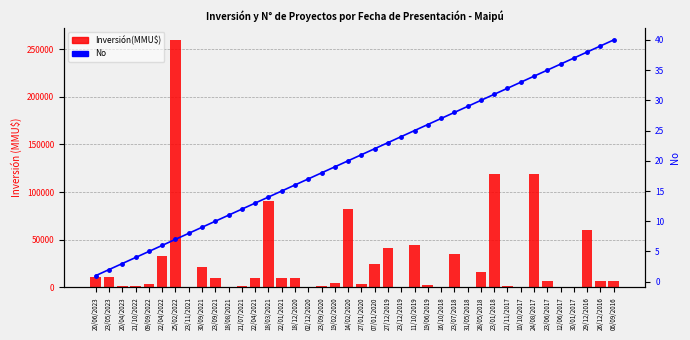

Reading left to right, extract all data points from this chart.

Inversión(MMU$): 20/06/2023=11000	23/05/2023=11000	20/04/2023=1420	21/10/2022=1420	09/09/2022=3500	22/04/2022=33000	25/02/2022=259000	23/11/2021=750	30/09/2021=21280	23/09/2021=10000	18/08/2021=390	21/07/2021=1500	22/04/2021=10000	18/03/2021=90946	22/01/2021=10000	18/12/2020=10000	02/12/2020=390	23/09/2020=1430	19/02/2020=5000	14/02/2020=82047	27/01/2020=4000	07/01/2020=25000	27/12/2019=41517	23/12/2019=0	11/10/2019=45000	19/06/2019=2900	16/10/2018=175	23/07/2018=35000	31/05/2018=40	28/05/2018=16560	23/01/2018=118526	21/11/2017=1300	10/10/2017=42	24/08/2017=118526	23/06/2017=7100	12/06/2017=37	30/01/2017=37	29/12/2016=60000	26/12/2016=7100	06/09/2016=6500
No: 20/06/2023=1	23/05/2023=2	20/04/2023=3	21/10/2022=4	09/09/2022=5	22/04/2022=6	25/02/2022=7	23/11/2021=8	30/09/2021=9	23/09/2021=10	18/08/2021=11	21/07/2021=12	22/04/2021=13	18/03/2021=14	22/01/2021=15	18/12/2020=16	02/12/2020=17	23/09/2020=18	19/02/2020=19	14/02/2020=20	27/01/2020=21	07/01/2020=22	27/12/2019=23	23/12/2019=24	11/10/2019=25	19/06/2019=26	16/10/2018=27	23/07/2018=28	31/05/2018=29	28/05/2018=30	23/01/2018=31	21/11/2017=32	10/10/2017=33	24/08/2017=34	23/06/2017=35	12/06/2017=36	30/01/2017=37	29/12/2016=38	26/12/2016=39	06/09/2016=40